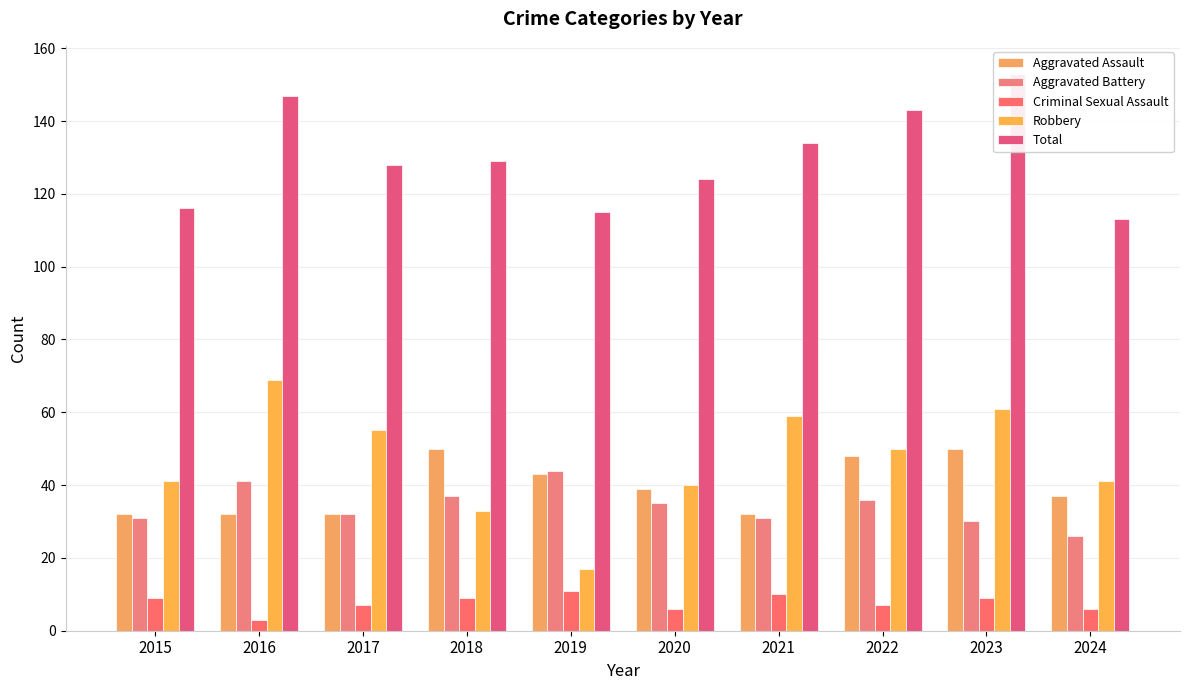

How many bars are there in each group?

5